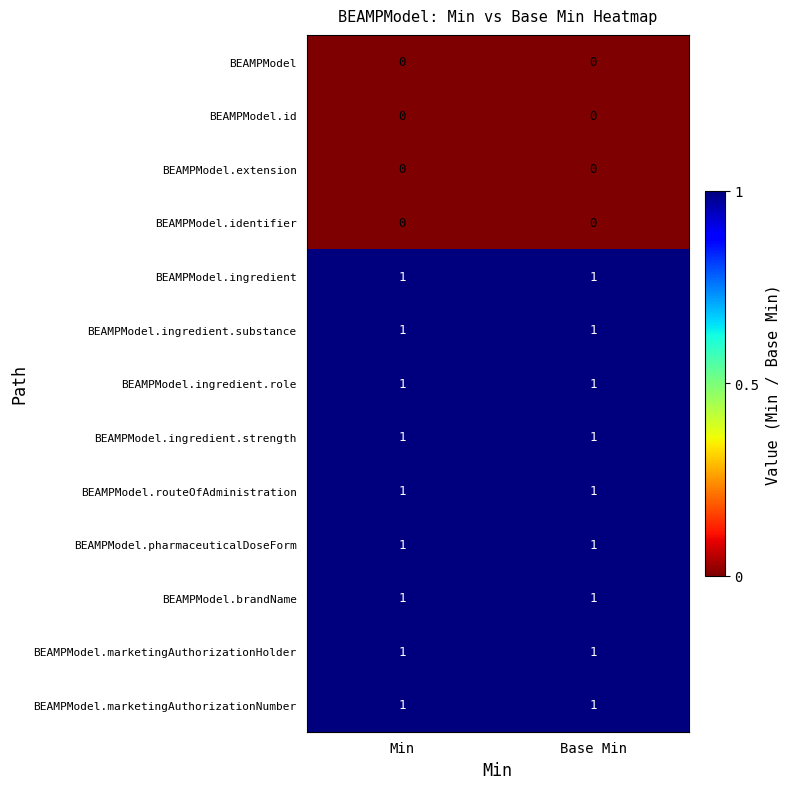

What is the total value across all series at Base Min?

9